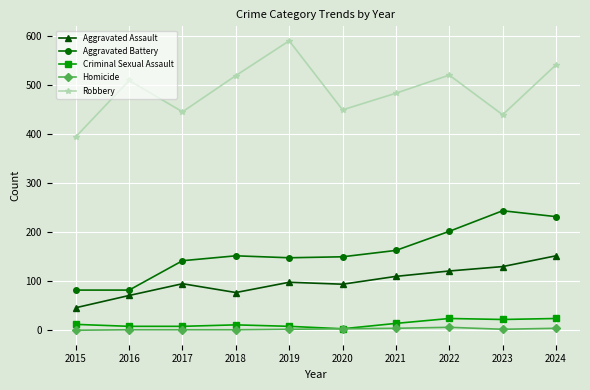

Which series has the widest spread of values?

Robbery